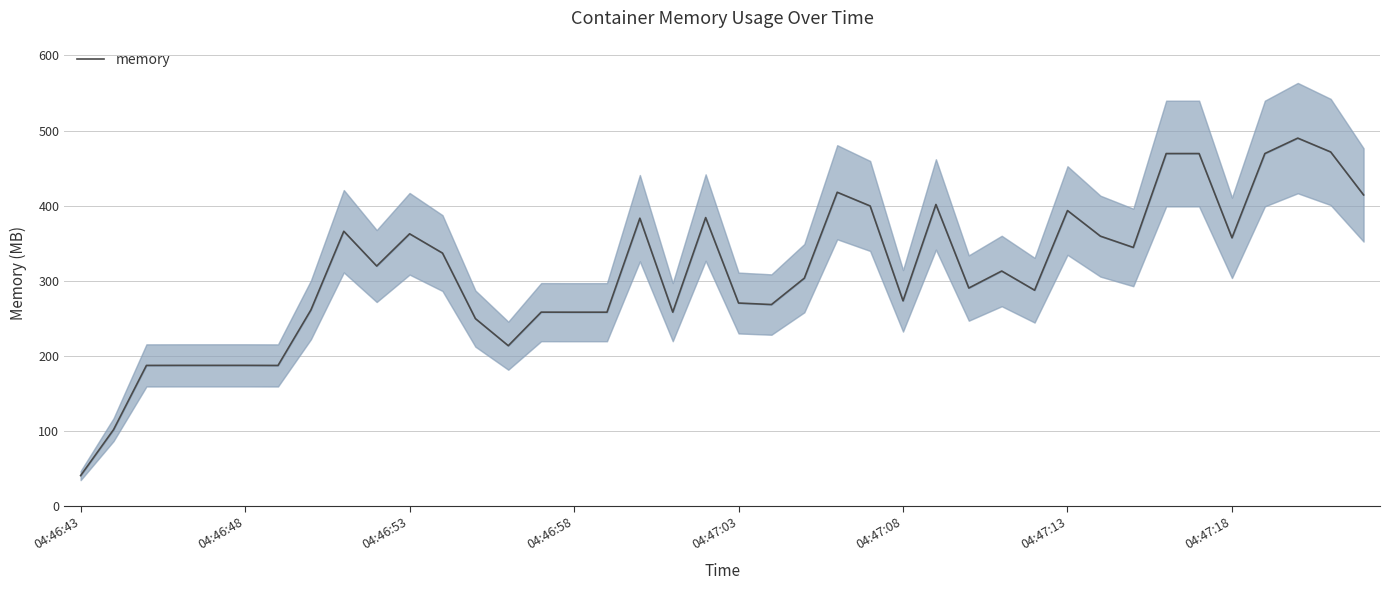

How many values exceed 312?

20